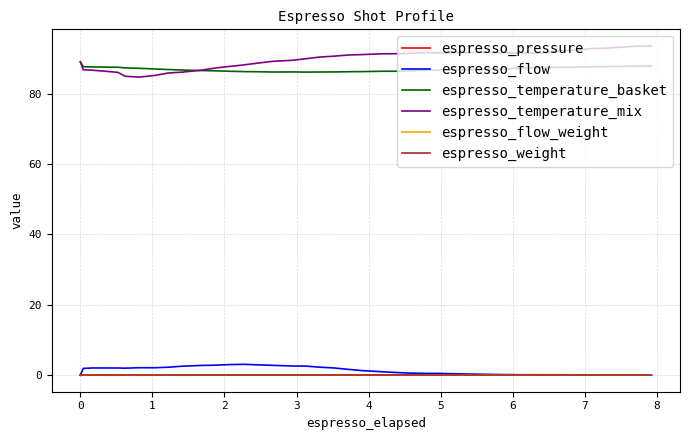

Does the chart display data point markers on the line(s)?

No